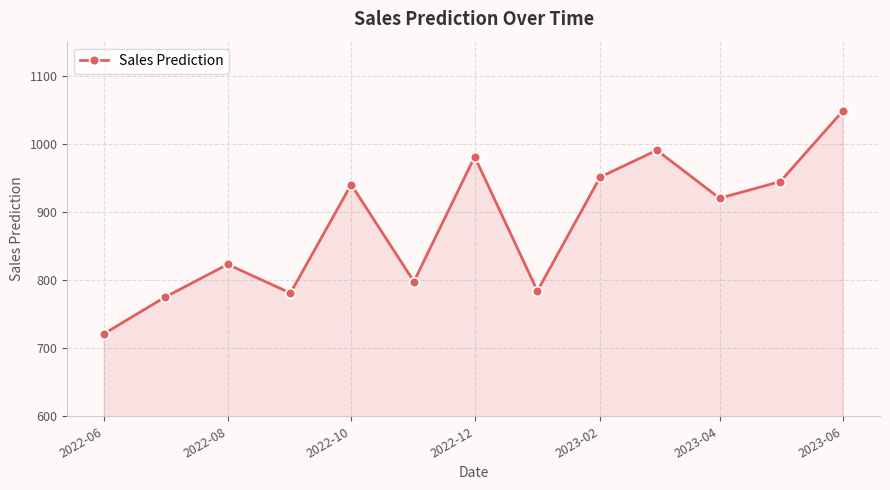

What is the smallest value displayed?

721.4